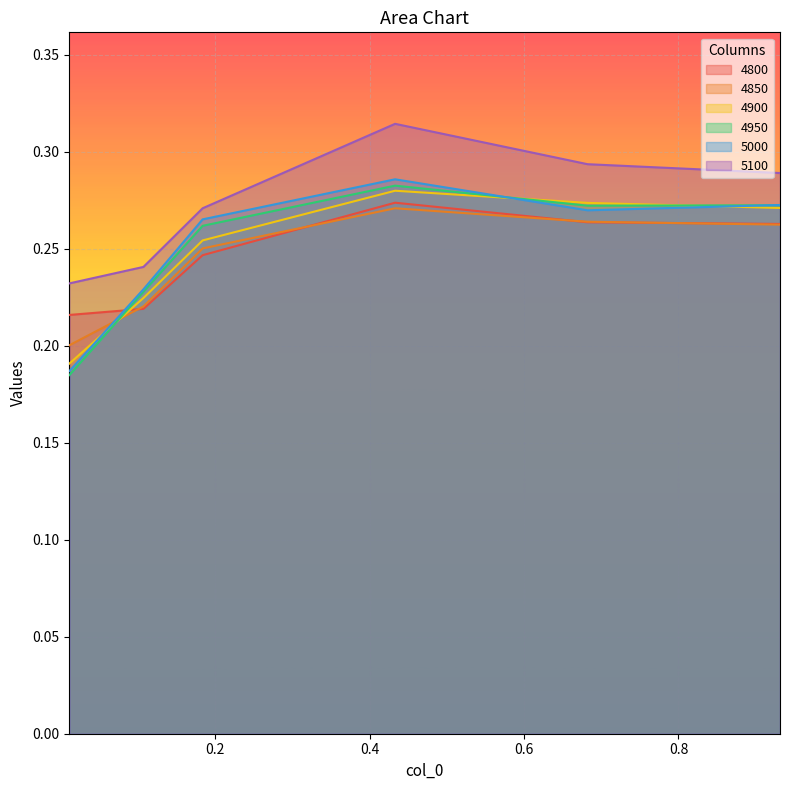

True or false: 4950 has more than 1 interior local peaks.

False